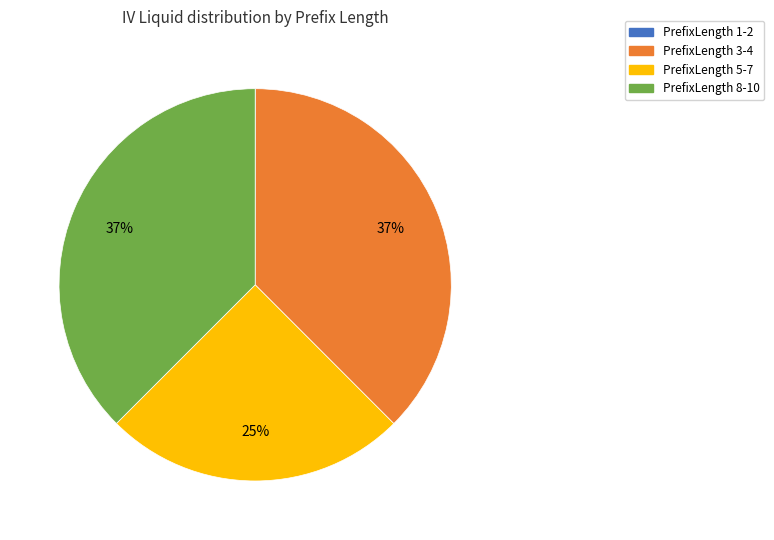

To the nearest percent, what is the difference between the largest and smallest slice percentages?

37%